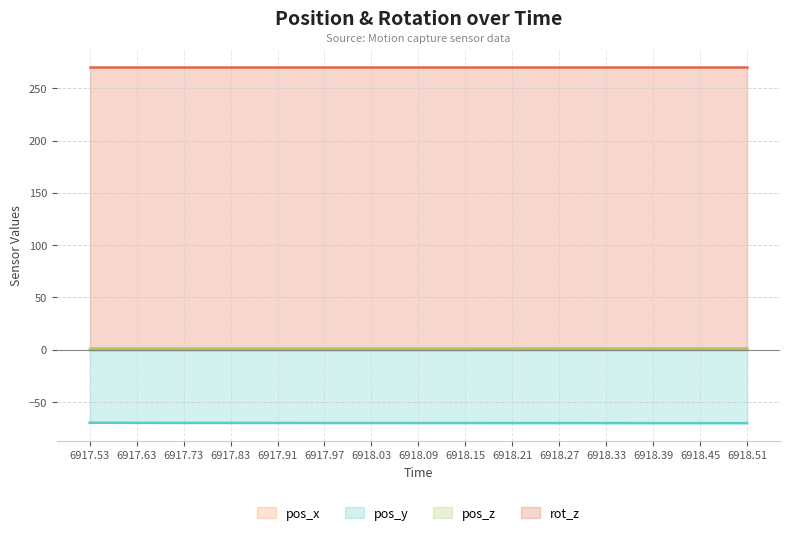

At which label does pos_x reach its minimum?

6917.53